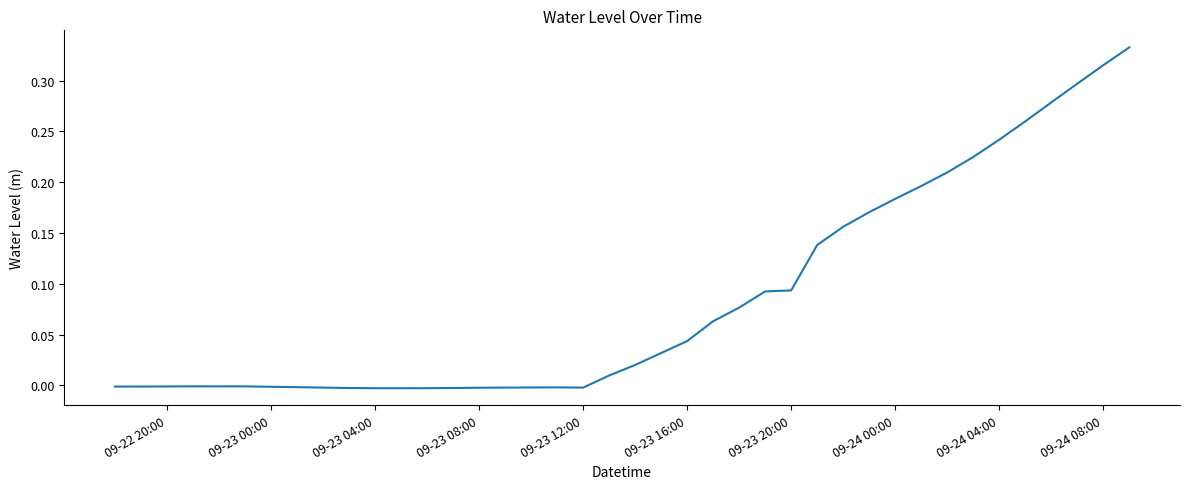

Is this an area chart (filled region under the line)?

No